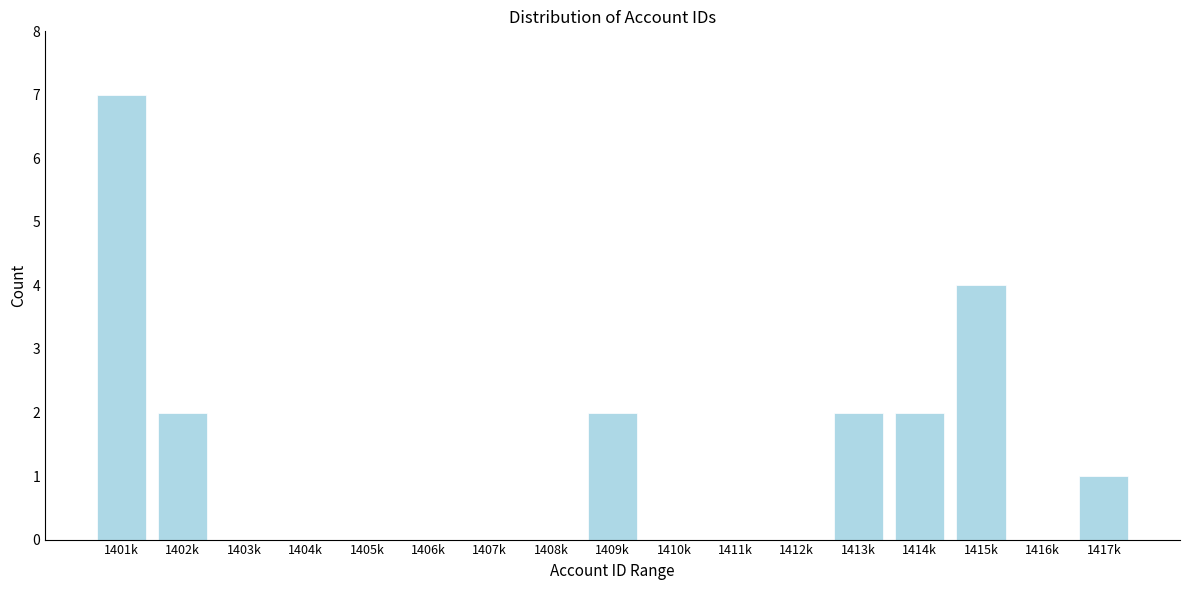

Reading left to right, list all the values displayed in this chart.

1401k=7	1402k=2	1403k=0	1404k=0	1405k=0	1406k=0	1407k=0	1408k=0	1409k=2	1410k=0	1411k=0	1412k=0	1413k=2	1414k=2	1415k=4	1416k=0	1417k=1